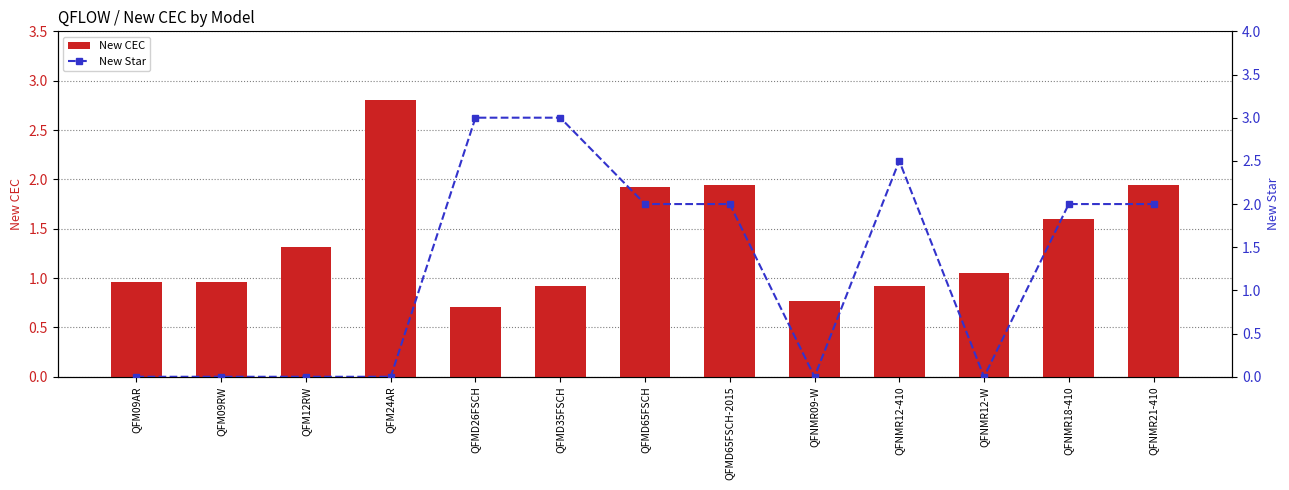

How many groups of bars are there?

13